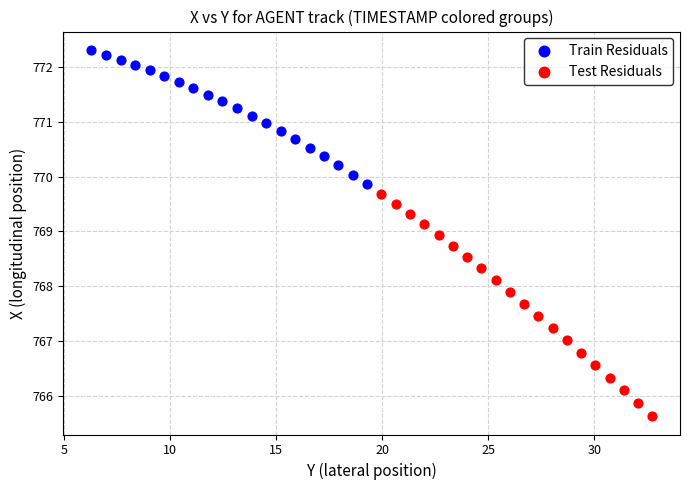

Which series contains the lowest Y value?

Test Residuals